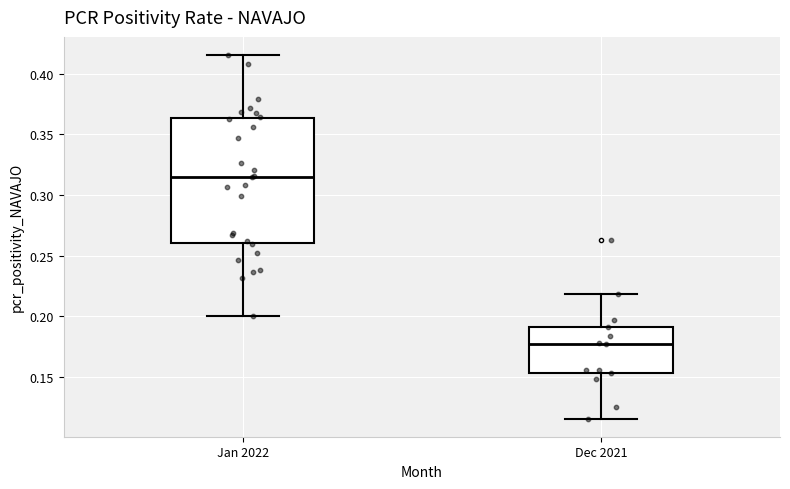

Comparing the boxes themselves (not the whiskers), which one is the tallest?

Jan 2022